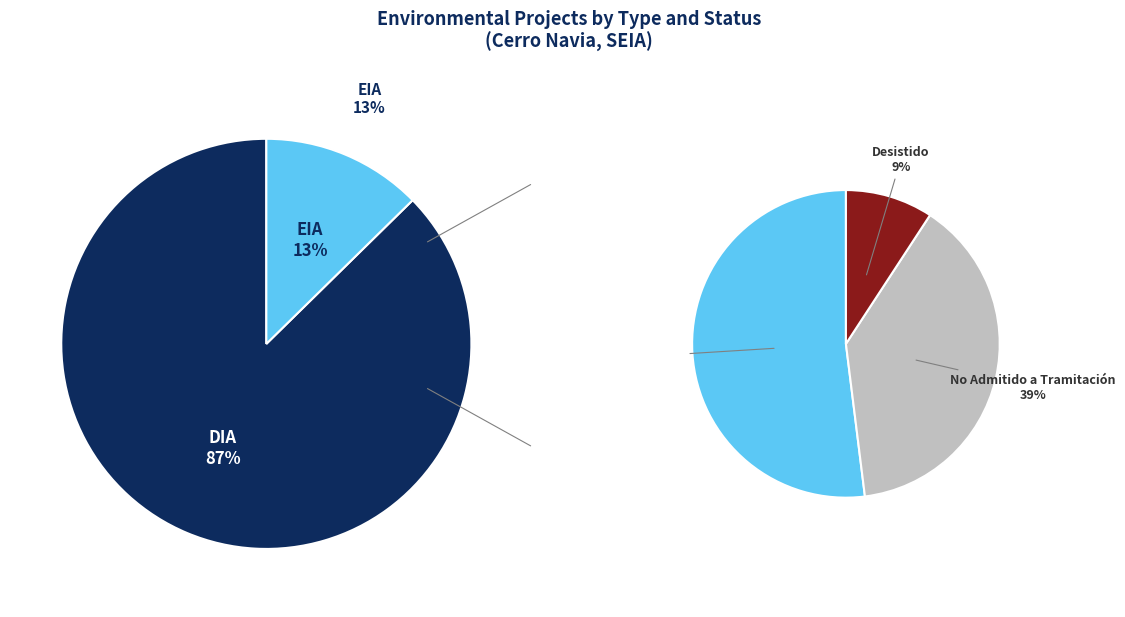

To the nearest percent, what is the average slice percentage?

50%